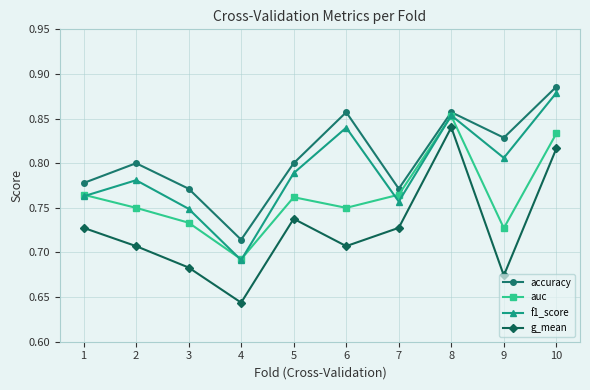

What are all the series names shown in the legend?

accuracy, auc, f1_score, g_mean